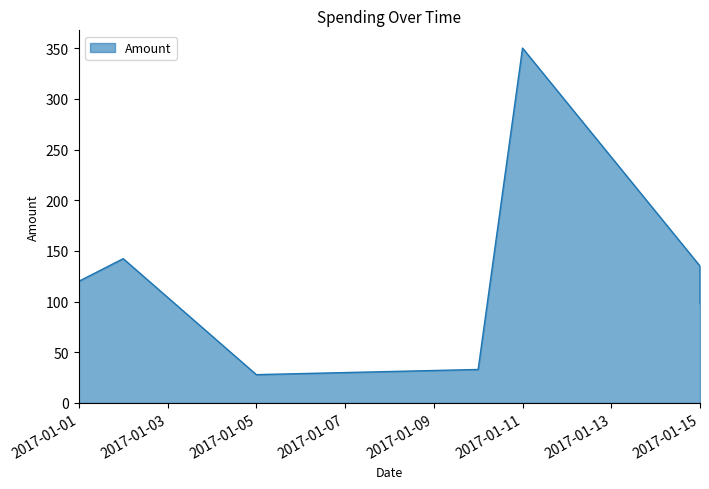

At which category does the chart reach its minimum across all series?

2017-01-05